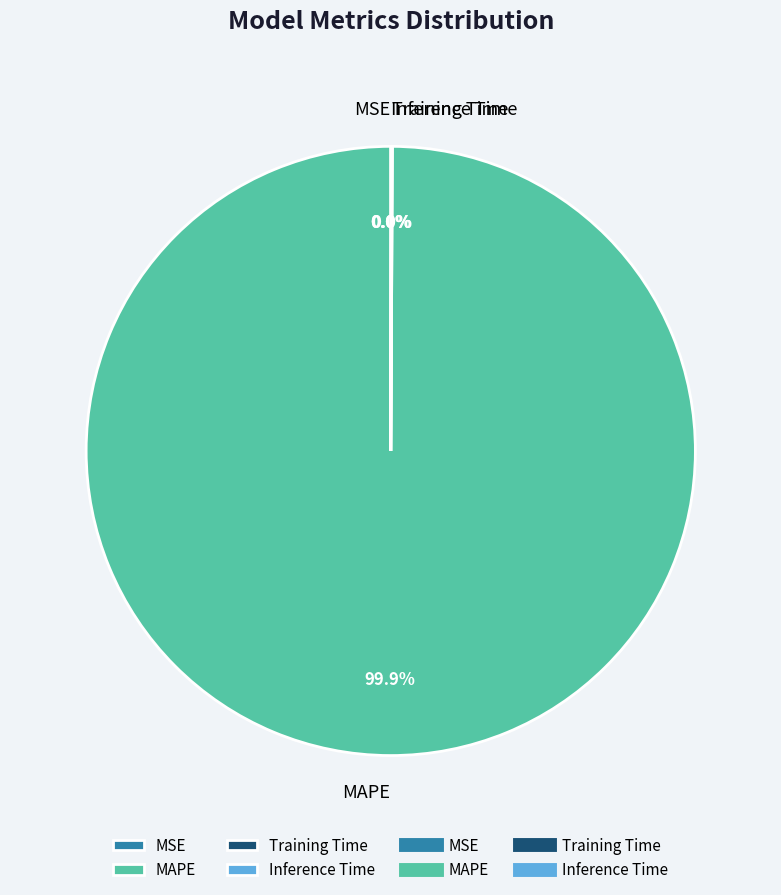

Is there a majority slice in this chart?

Yes